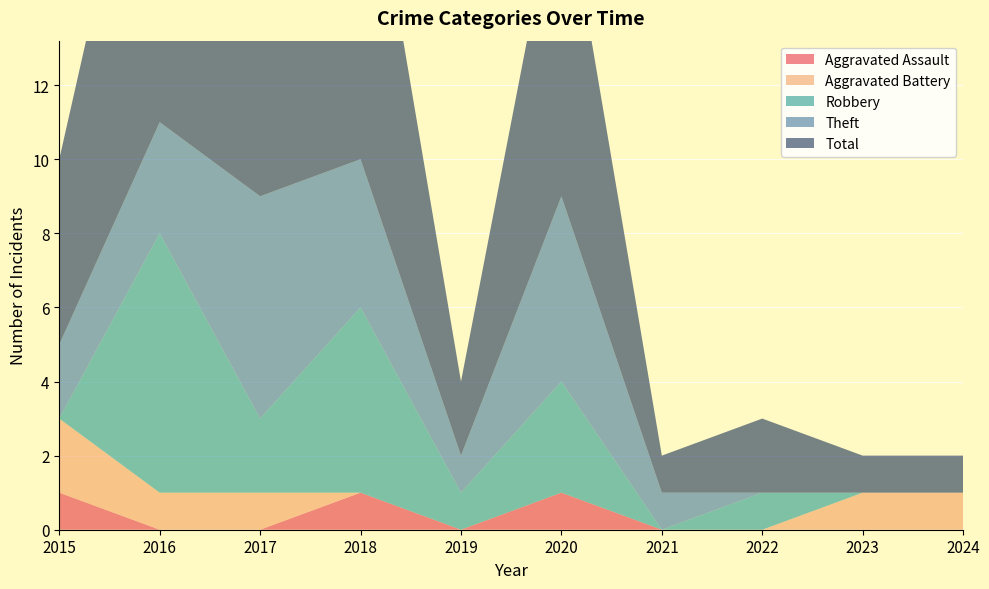

Reading right to left, list all the values displayed in this chart.

Aggravated Assault: 2024=0	2023=0	2022=0	2021=0	2020=1	2019=0	2018=1	2017=0	2016=0	2015=1
Aggravated Battery: 2024=1	2023=1	2022=0	2021=0	2020=0	2019=0	2018=0	2017=1	2016=1	2015=2
Robbery: 2024=0	2023=0	2022=1	2021=0	2020=3	2019=1	2018=5	2017=2	2016=7	2015=0
Theft: 2024=0	2023=0	2022=0	2021=1	2020=5	2019=1	2018=4	2017=6	2016=3	2015=2
Total: 2024=1	2023=1	2022=2	2021=1	2020=9	2019=2	2018=10	2017=9	2016=11	2015=5